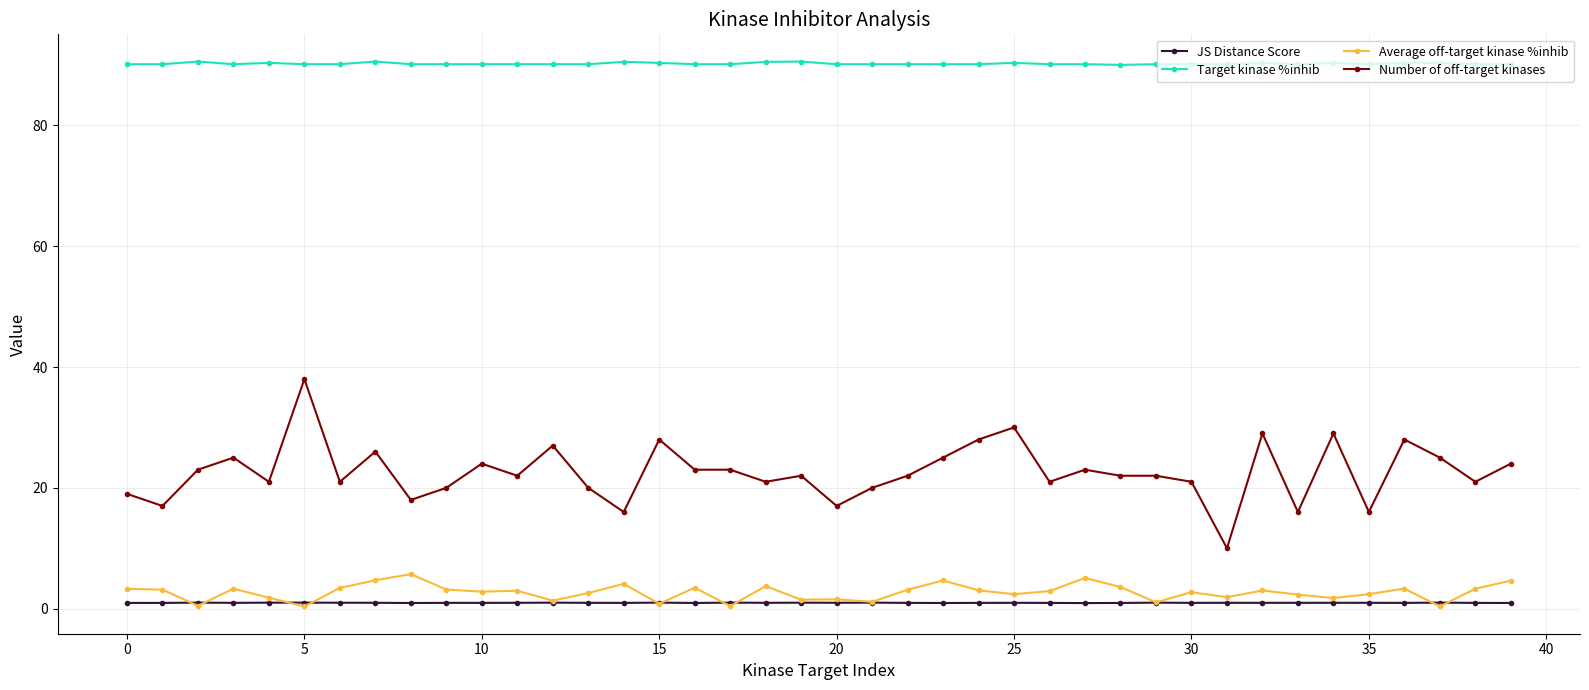

True or false: Number of off-target kinases has more than 2 points higher than both neighbors.

True